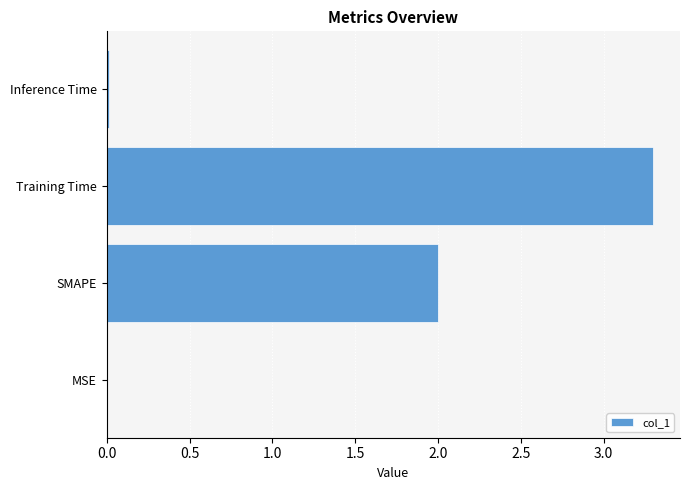

What is the maximum value shown in the chart?

3.3